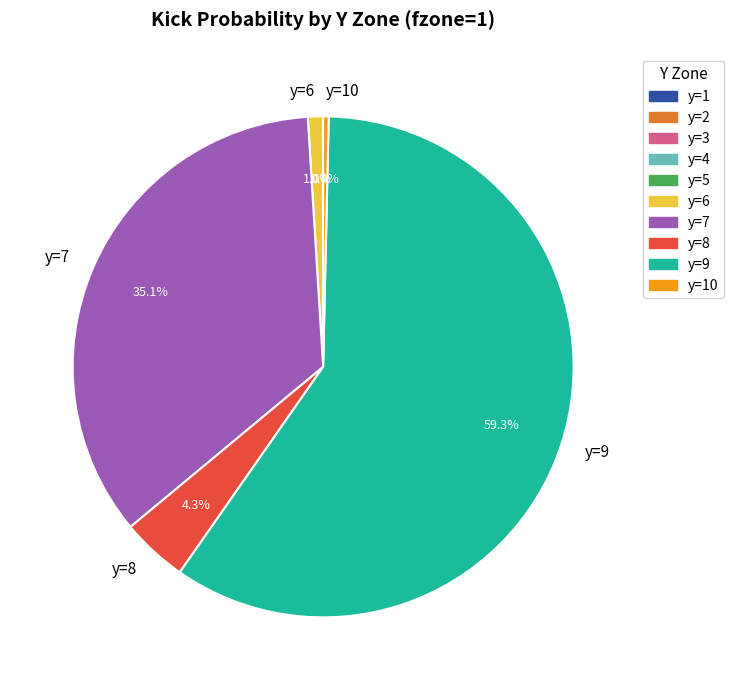

What percentage is NOT represented by y=6?

99.0%